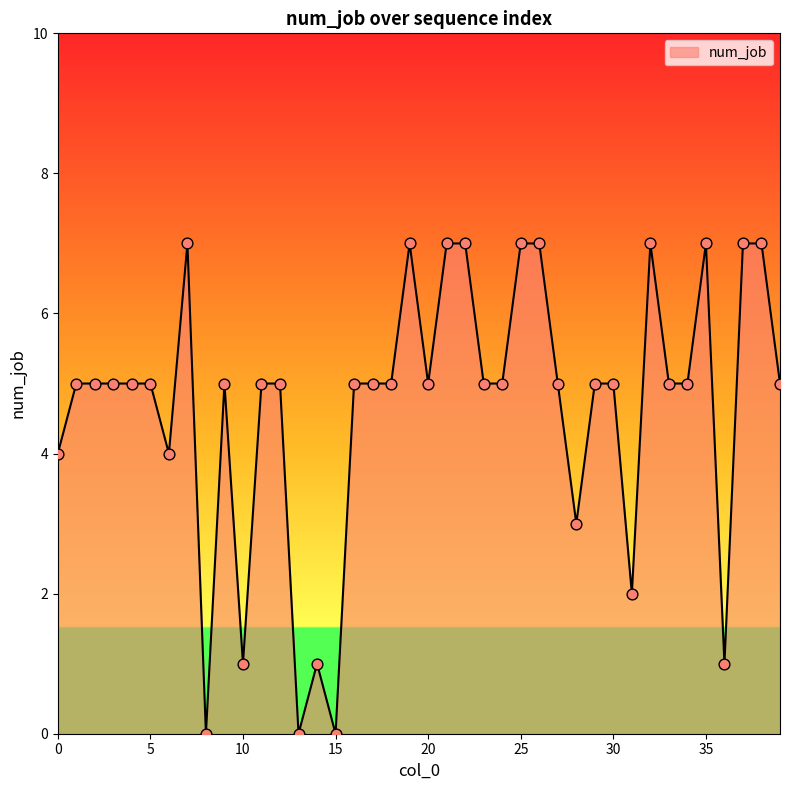

What is the difference between the maximum and minimum values?

7